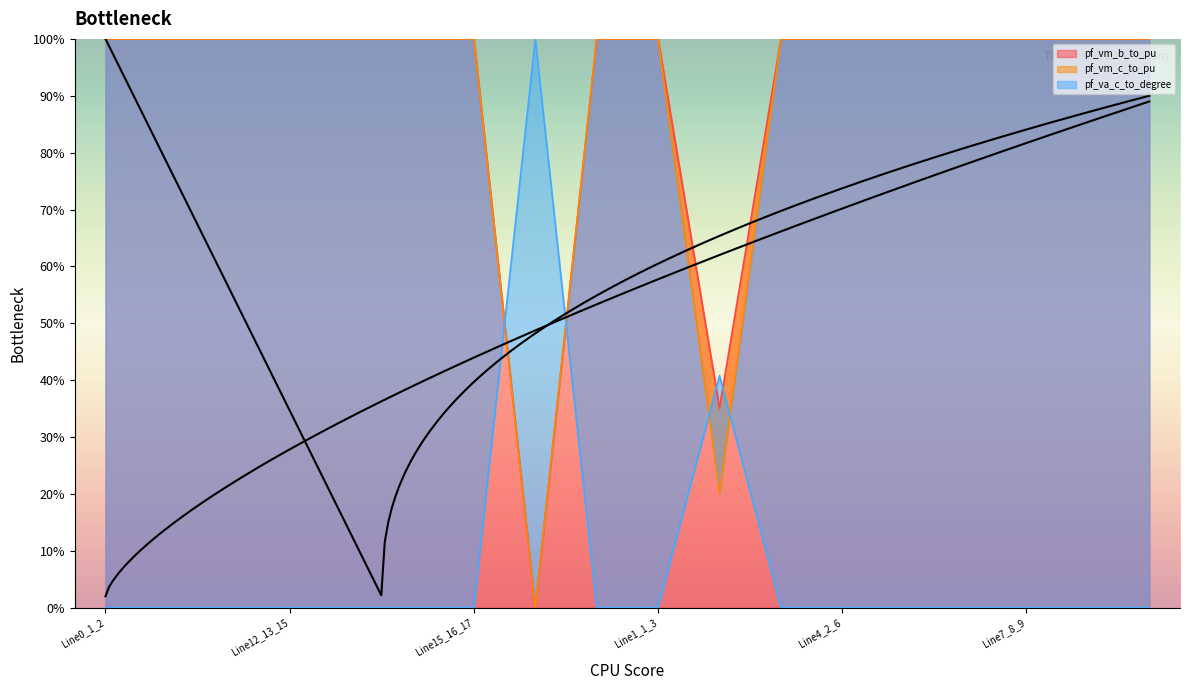

The pf_va_c_to_degree series shows 0.0 at Line14_15_16. True or false?

False